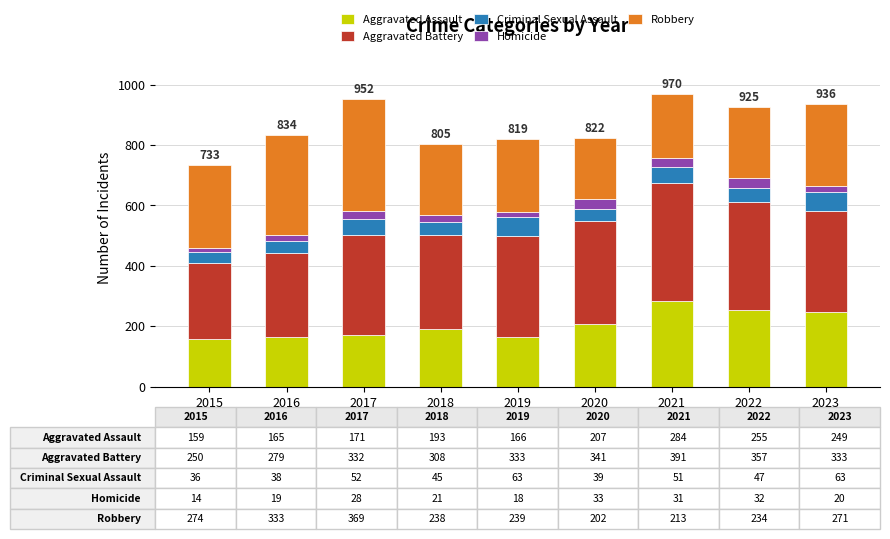

True or false: Aggravated Assault has a value of 73 at 2016.

False